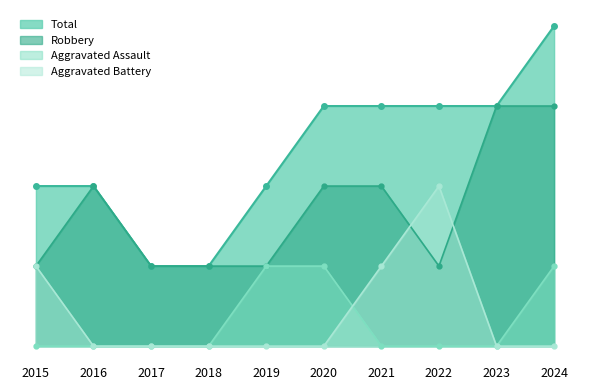

What are all the series names shown in the legend?

Total, Robbery, Aggravated Assault, Aggravated Battery